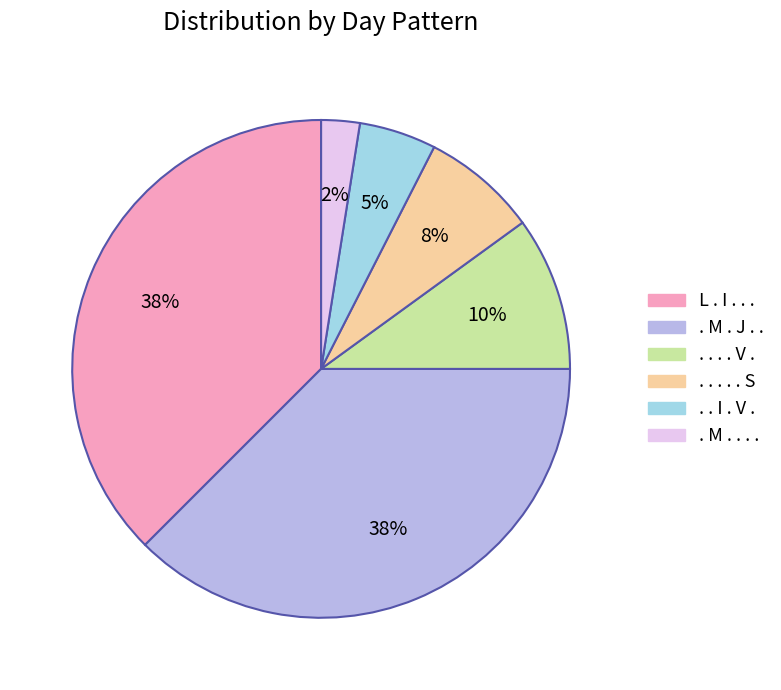

Is there a majority slice in this chart?

No